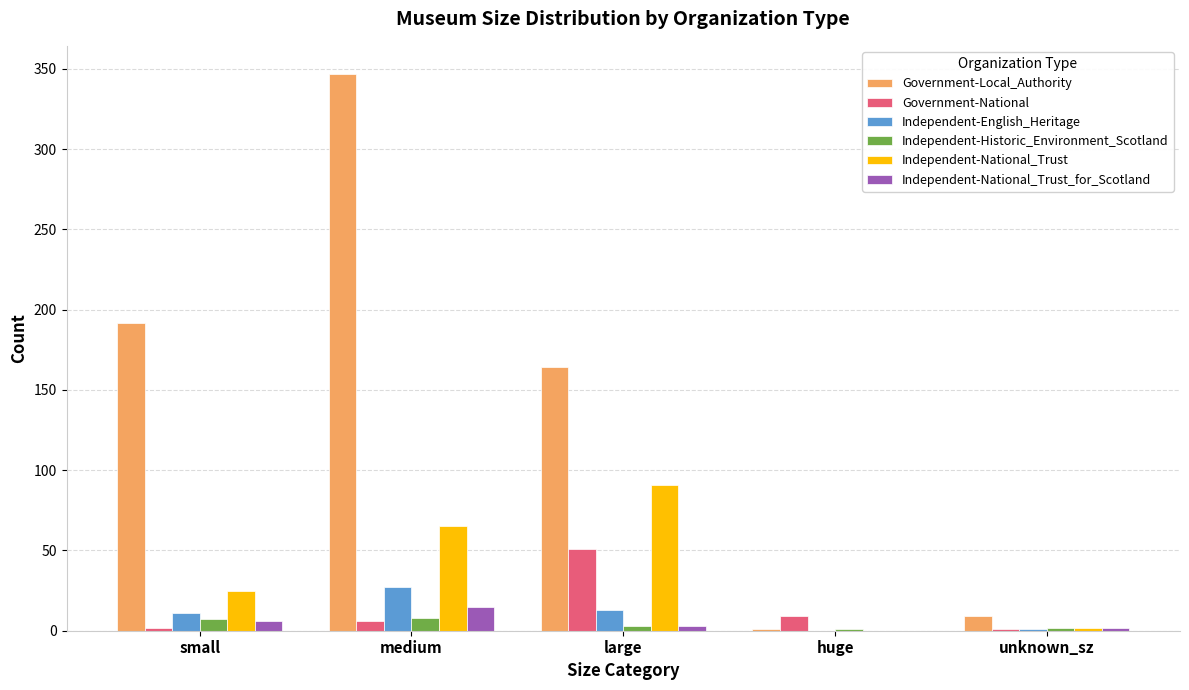

At which category is the sum across all series the highest?

medium